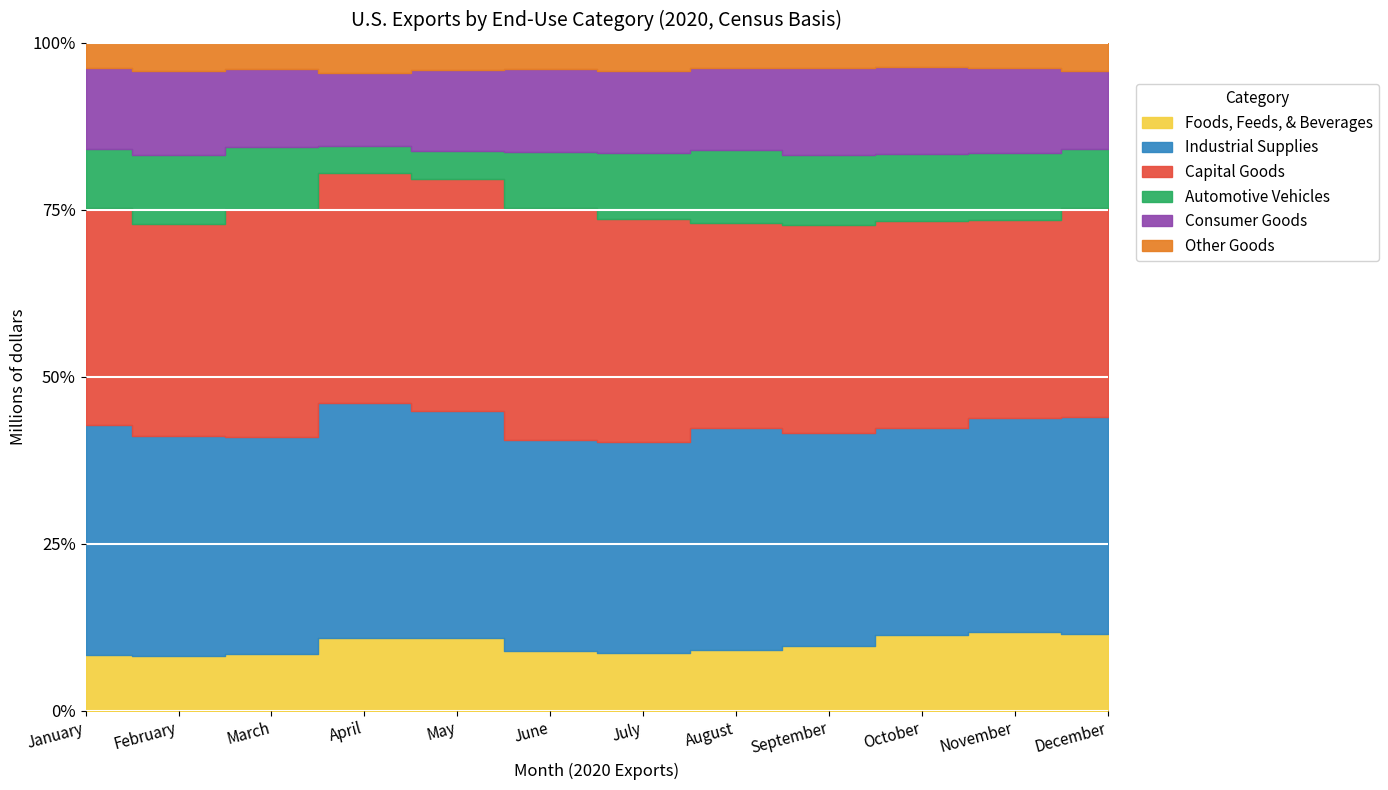

Is the value of Automotive Vehicles at January greater than the value of Other Goods at March?

Yes